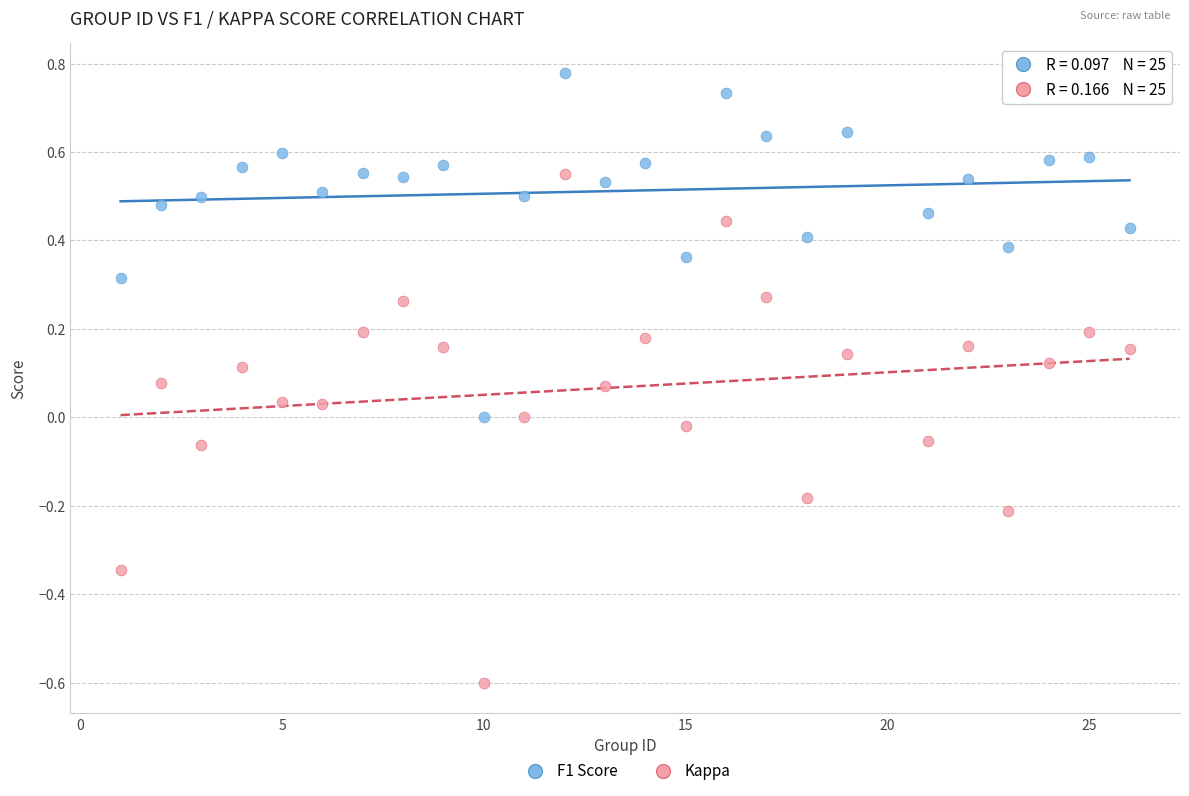

Which series has the widest spread of Y values?

Kappa